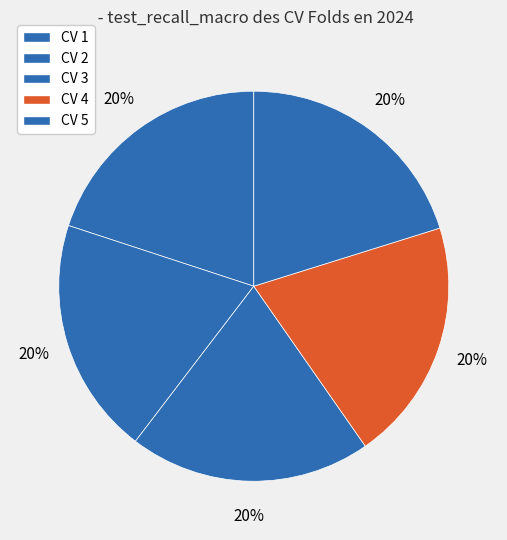

How much of the chart is everything except CV 1?

80.0%